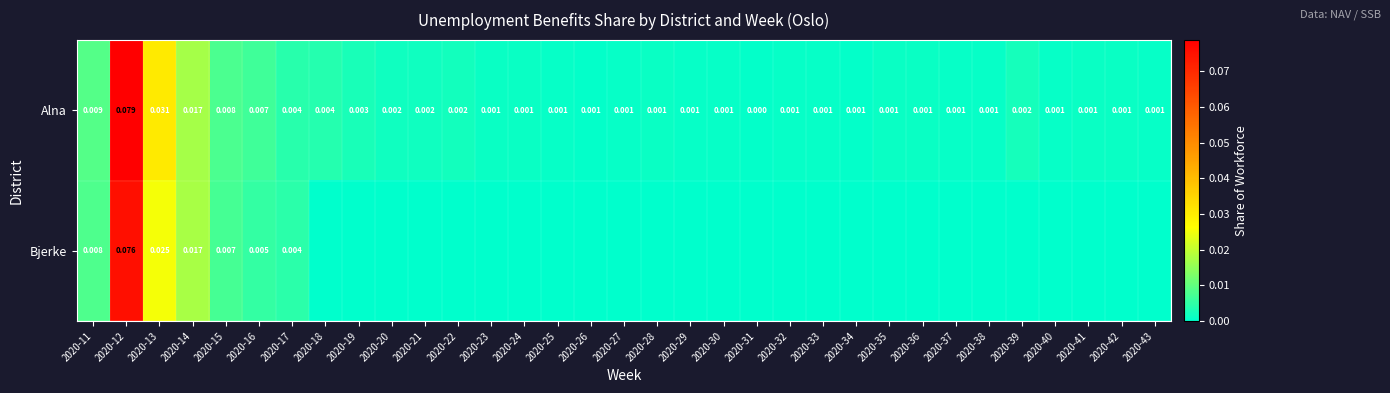

At how many categories does at least one series exceed 0?

33